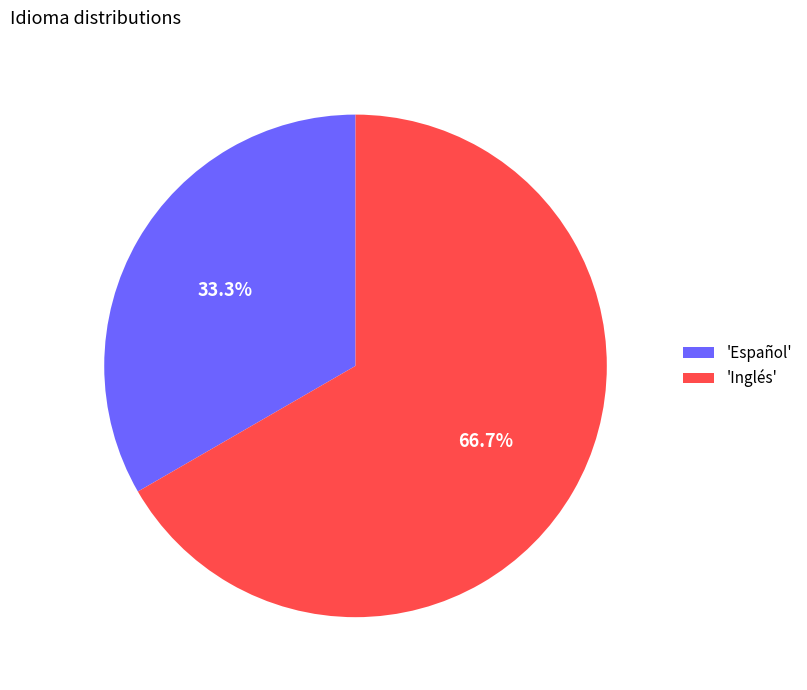

Is there any slice that represents more than half of the pie?

Yes